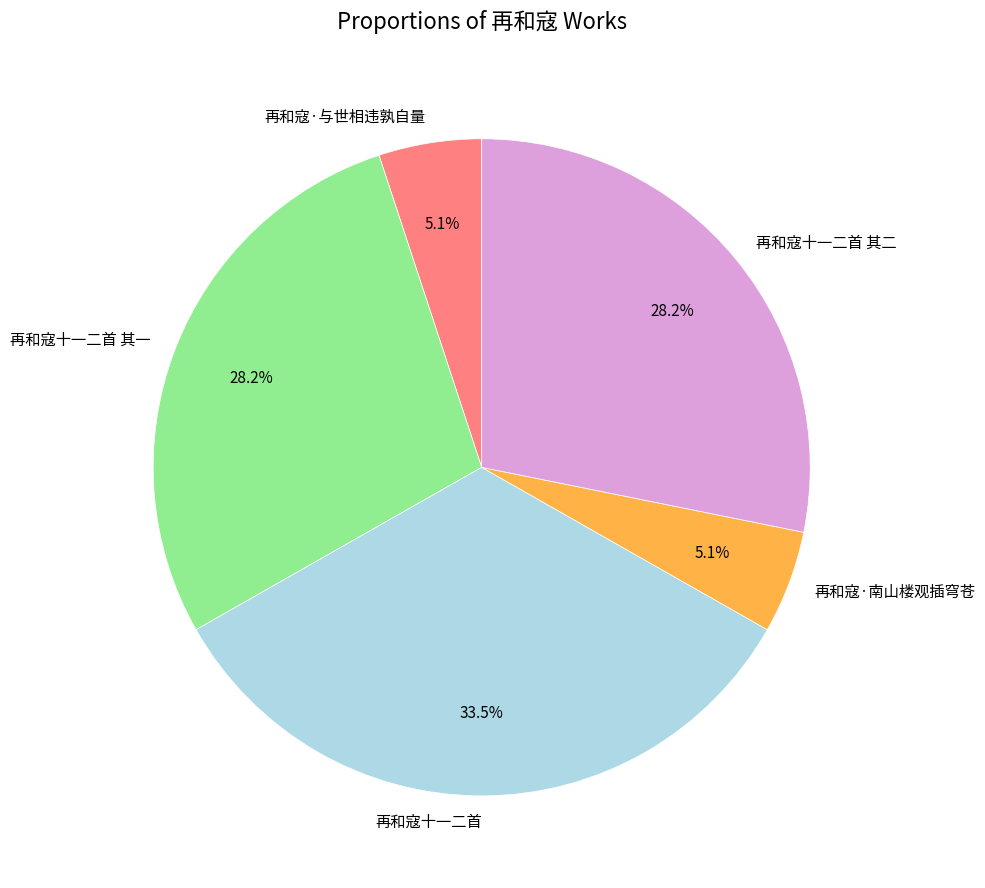

Which category has the biggest portion of the pie?

再和寇十一二首